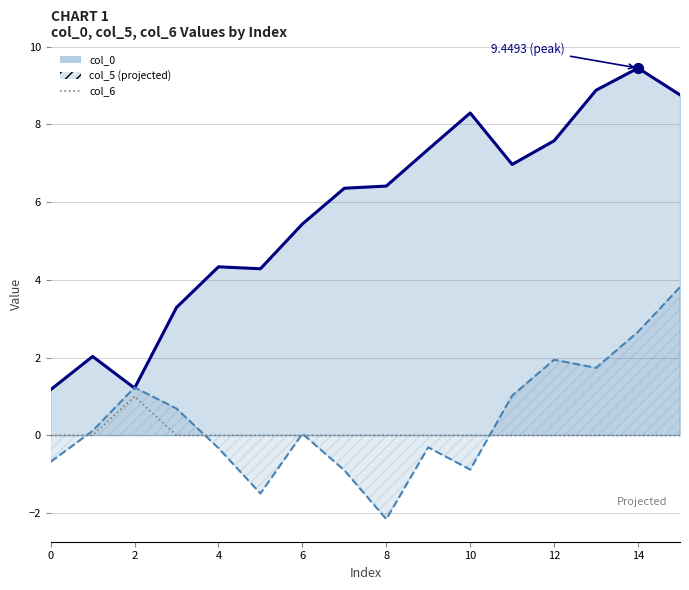

At which category is the sum across all series the highest?

15